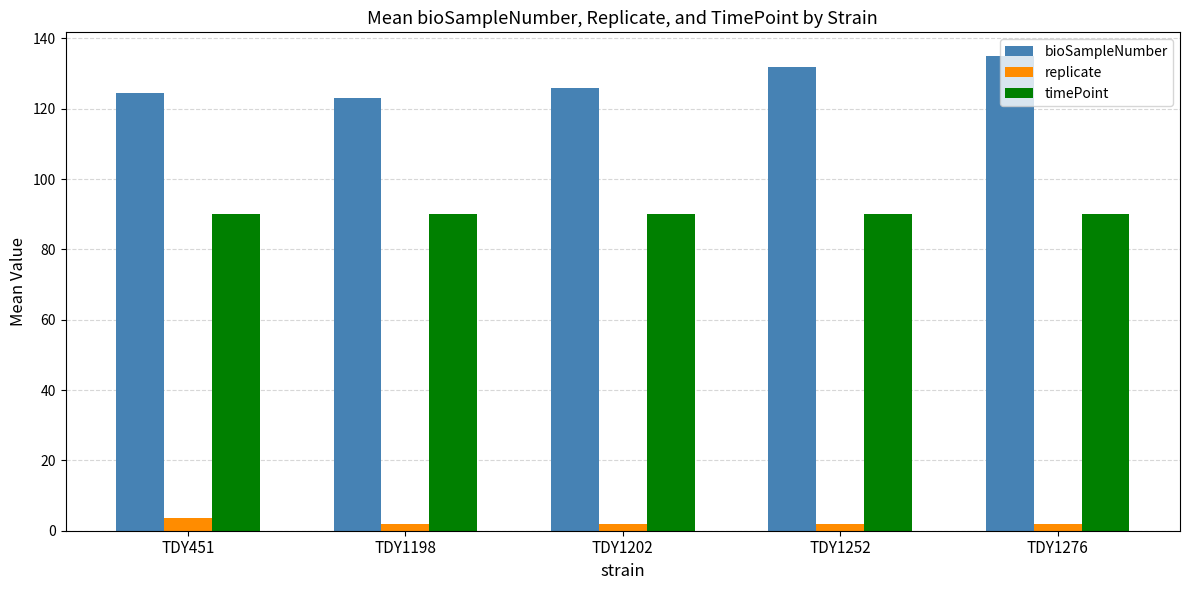

True or false: timePoint has a value of 90.0 at TDY451.

True